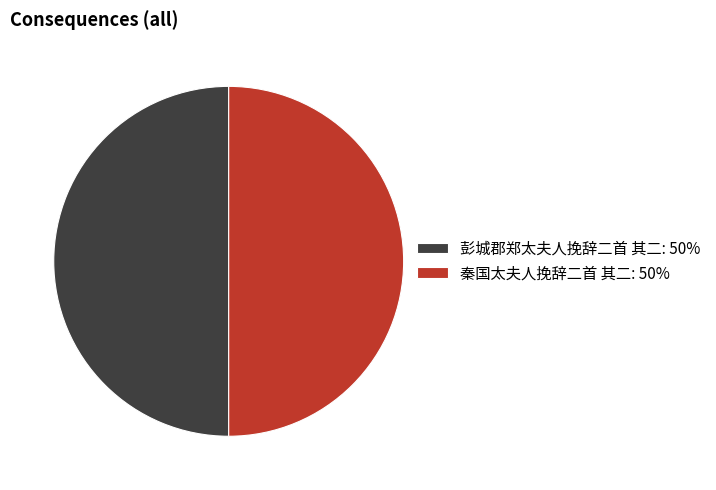

Is the sum of 彭城郡郑太夫人挽辞二首 其二: 50% and 秦国太夫人挽辞二首 其二: 50% greater than half?

Yes